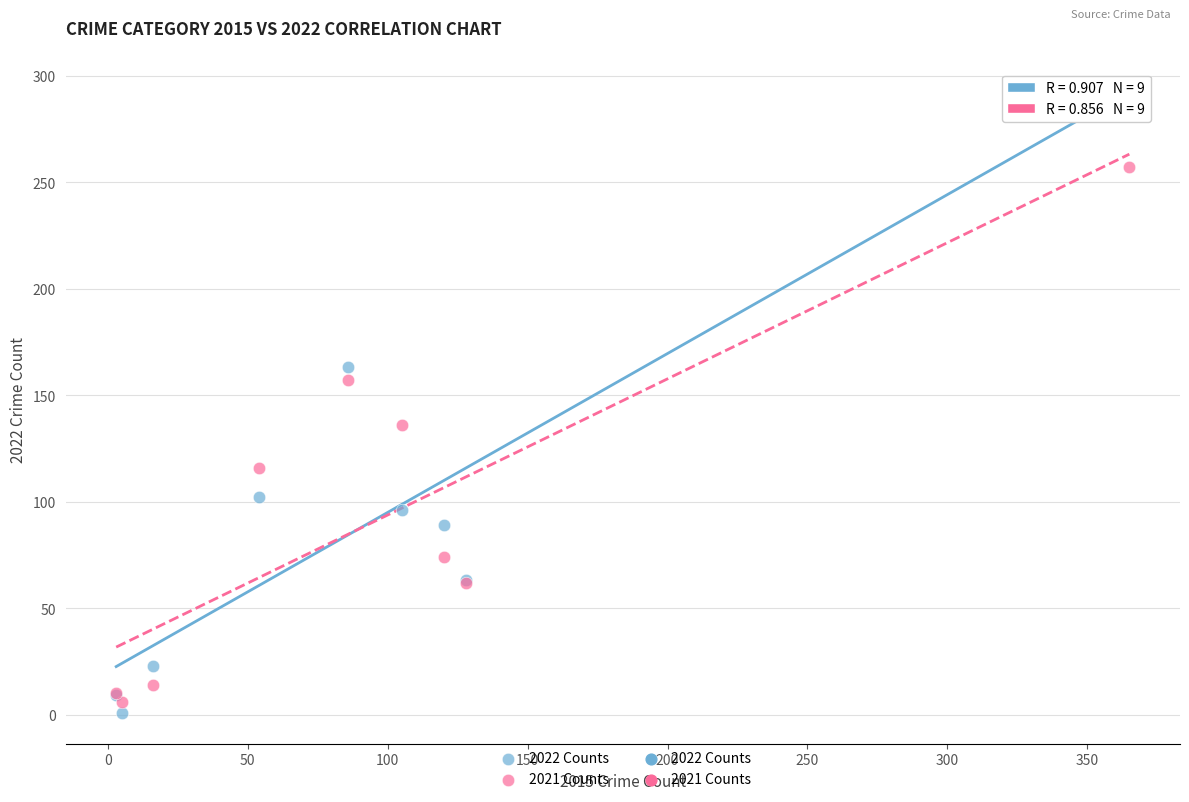

In the 2021 Counts series, what Y value is closest to 131?

136